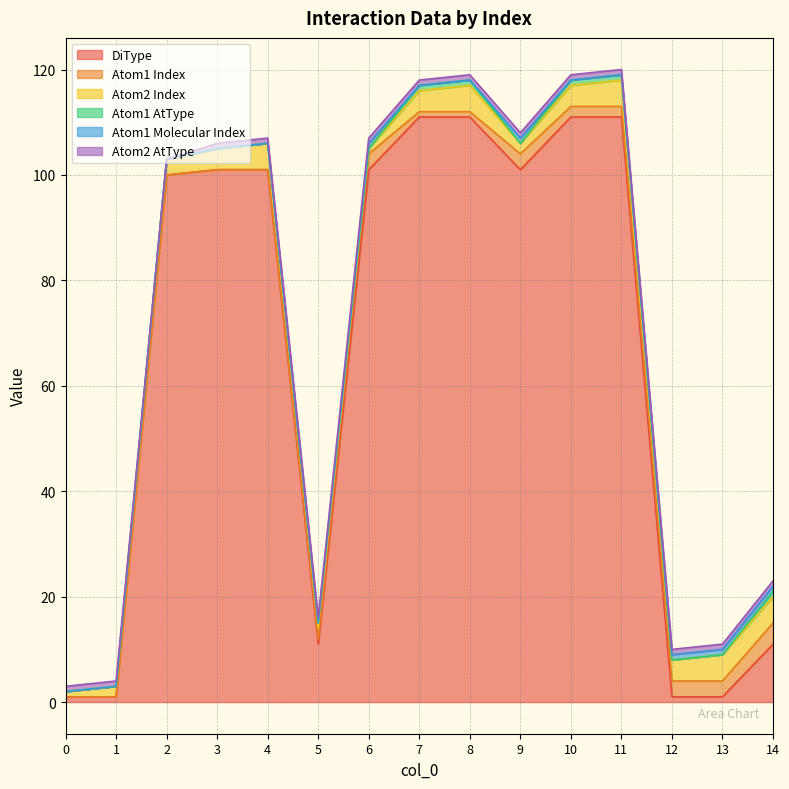

How many values in the Atom2 Index series exceed 4?

5